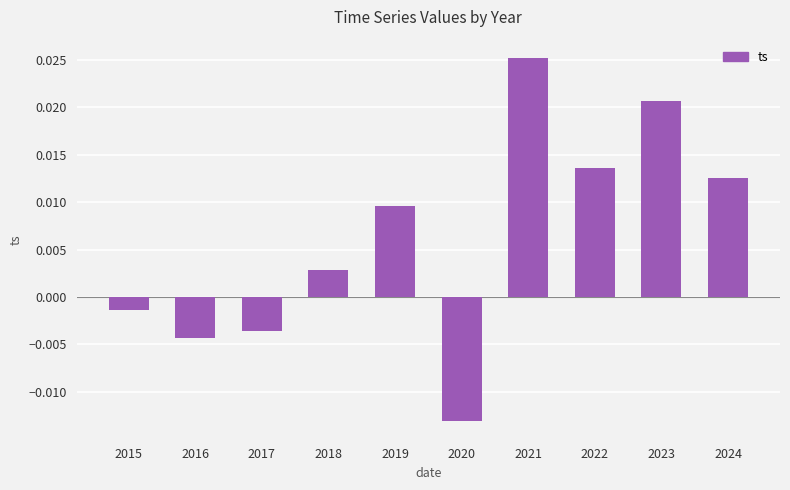

How many data points does each series have?

10